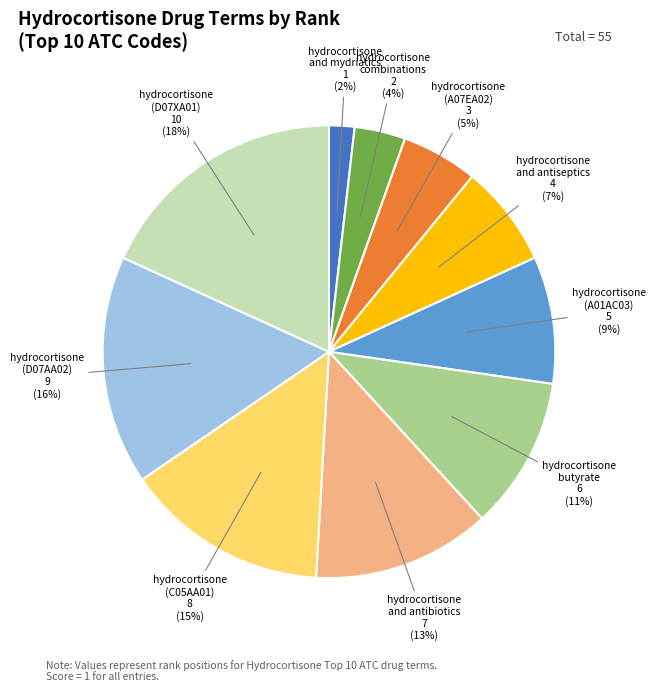

The hydrocortisone and mydriatics slice represents 2% of the pie. True or false?

True